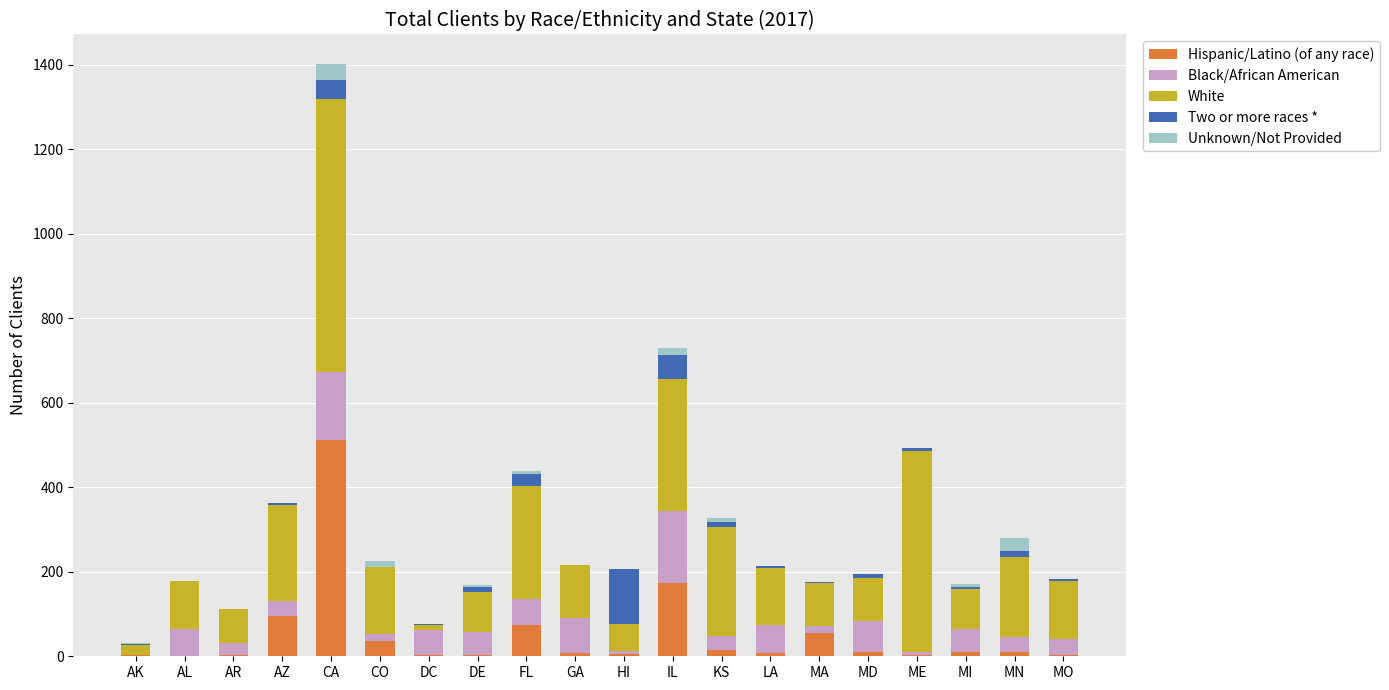

At which label does Hispanic/Latino (of any race) reach its peak?

CA